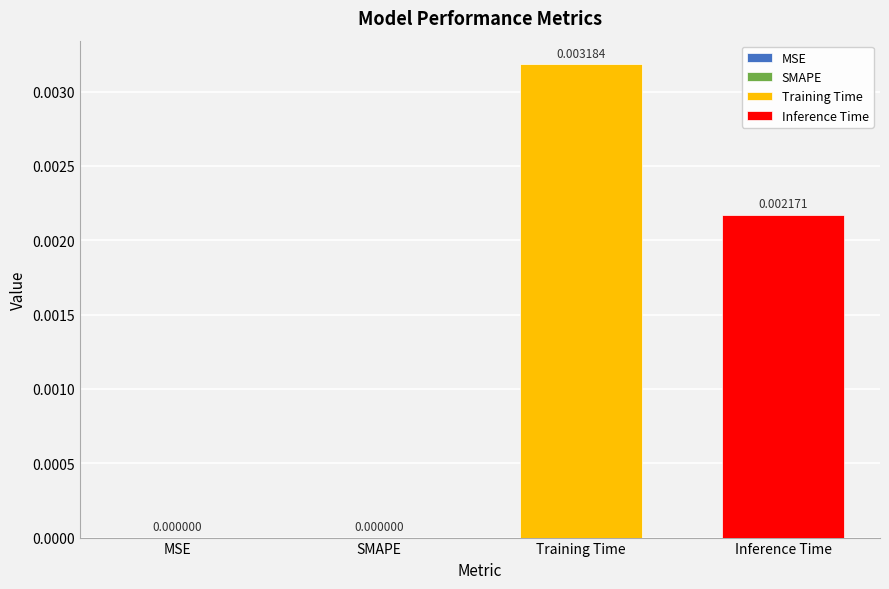

How many distinct data groups are displayed?

2